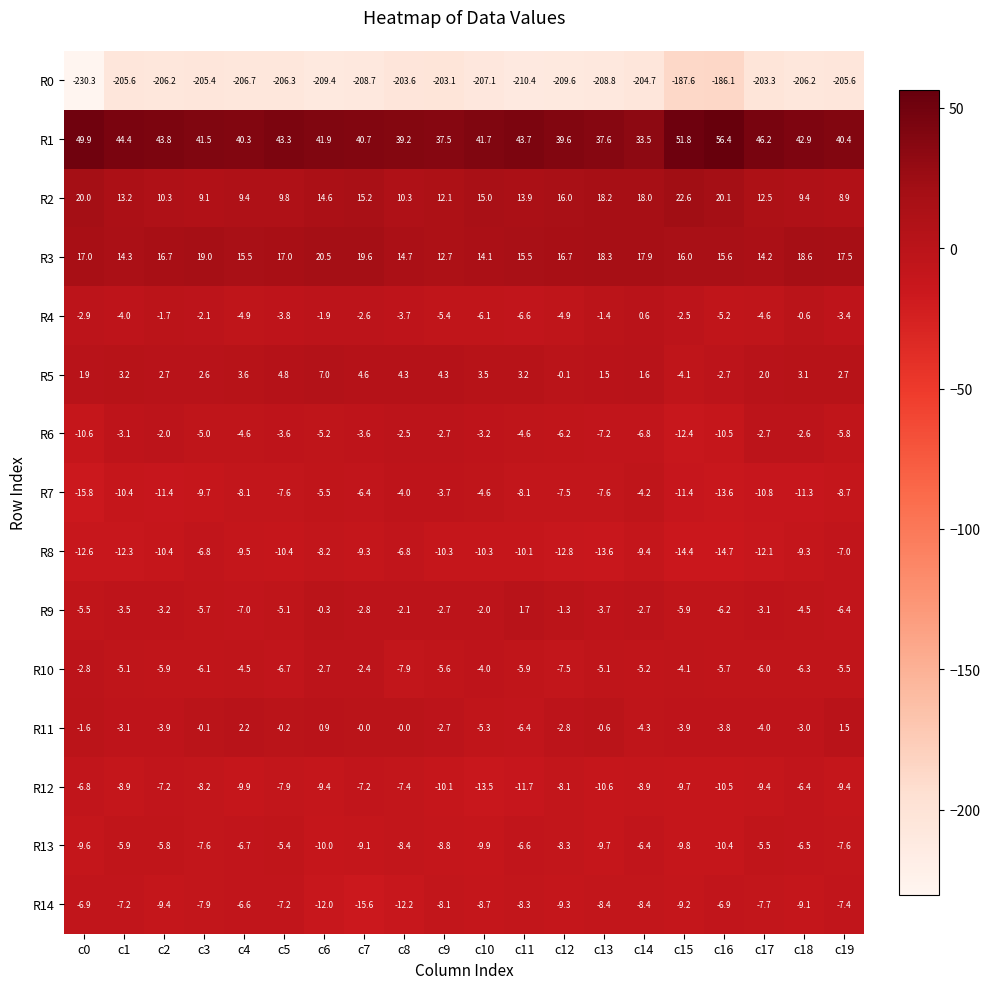

What is the total value across all series at c16?

-184.2